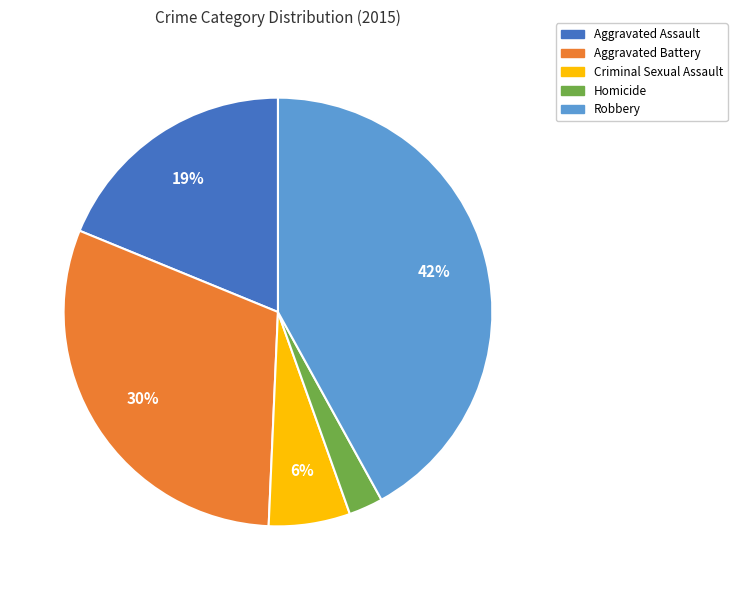

Is Aggravated Battery the majority of the pie?

No